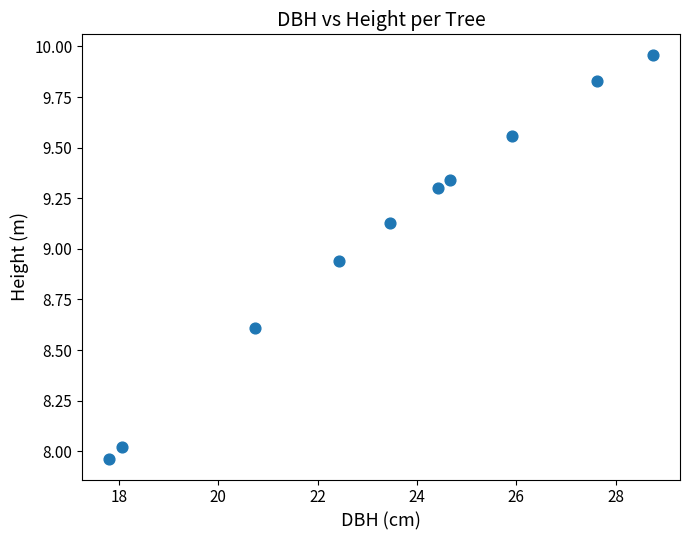

What is the range of Y values (max minus min)?

2.0